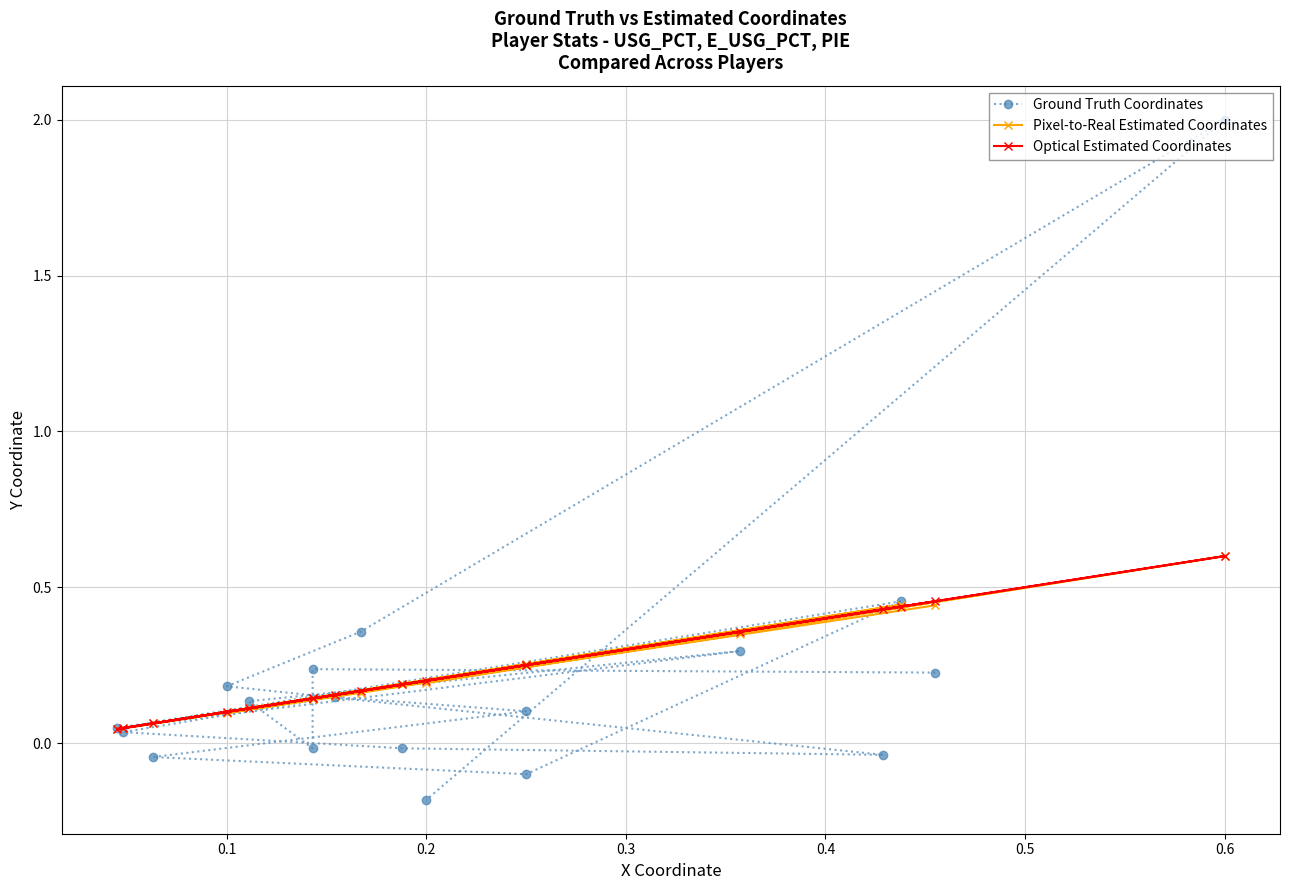

True or false: Optical Estimated Coordinates and Pixel-to-Real Estimated Coordinates cross at least once.

True